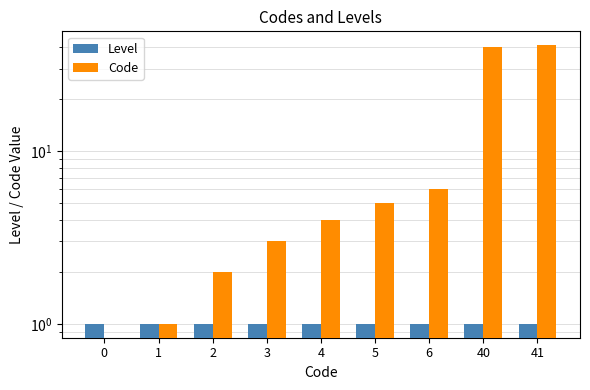

The Code series shows 3 at 3. True or false?

True